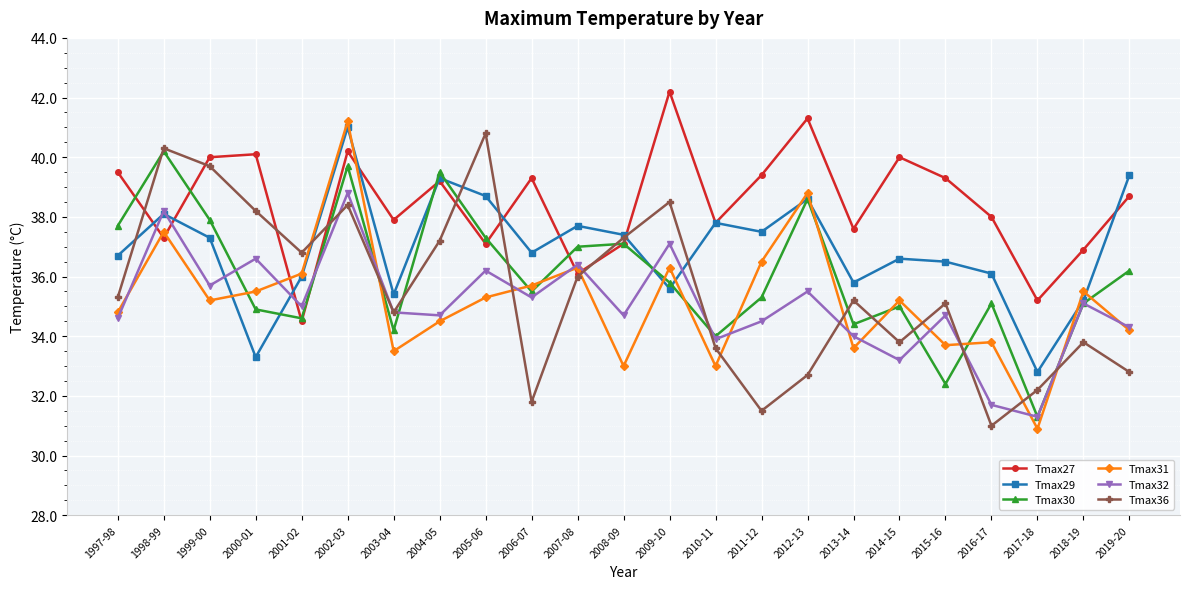

Reading left to right, transcribe all the data shown in this chart.

Tmax27: 1997-98=39.5	1998-99=37.3	1999-00=40.0	2000-01=40.1	2001-02=34.5	2002-03=40.2	2003-04=37.9	2004-05=39.2	2005-06=37.1	2006-07=39.3	2007-08=36.1	2008-09=37.1	2009-10=42.2	2010-11=37.8	2011-12=39.4	2012-13=41.3	2013-14=37.6	2014-15=40.0	2015-16=39.3	2016-17=38.0	2017-18=35.2	2018-19=36.9	2019-20=38.7
Tmax29: 1997-98=36.7	1998-99=38.1	1999-00=37.3	2000-01=33.3	2001-02=36.0	2002-03=41.0	2003-04=35.4	2004-05=39.3	2005-06=38.7	2006-07=36.8	2007-08=37.7	2008-09=37.4	2009-10=35.6	2010-11=37.8	2011-12=37.5	2012-13=38.6	2013-14=35.8	2014-15=36.6	2015-16=36.5	2016-17=36.1	2017-18=32.8	2018-19=35.2	2019-20=39.4
Tmax30: 1997-98=37.7	1998-99=40.2	1999-00=37.9	2000-01=34.9	2001-02=34.6	2002-03=39.7	2003-04=34.2	2004-05=39.5	2005-06=37.3	2006-07=35.5	2007-08=37.0	2008-09=37.1	2009-10=35.8	2010-11=34.0	2011-12=35.3	2012-13=38.6	2013-14=34.4	2014-15=35.0	2015-16=32.4	2016-17=35.1	2017-18=31.3	2018-19=35.1	2019-20=36.2
Tmax31: 1997-98=34.8	1998-99=37.5	1999-00=35.2	2000-01=35.5	2001-02=36.1	2002-03=41.2	2003-04=33.5	2004-05=34.5	2005-06=35.3	2006-07=35.7	2007-08=36.3	2008-09=33.0	2009-10=36.3	2010-11=33.0	2011-12=36.5	2012-13=38.8	2013-14=33.6	2014-15=35.2	2015-16=33.7	2016-17=33.8	2017-18=30.9	2018-19=35.5	2019-20=34.2
Tmax32: 1997-98=34.6	1998-99=38.2	1999-00=35.7	2000-01=36.6	2001-02=35.0	2002-03=38.8	2003-04=34.8	2004-05=34.7	2005-06=36.2	2006-07=35.3	2007-08=36.4	2008-09=34.7	2009-10=37.1	2010-11=33.9	2011-12=34.5	2012-13=35.5	2013-14=34.0	2014-15=33.2	2015-16=34.7	2016-17=31.7	2017-18=31.3	2018-19=35.1	2019-20=34.3
Tmax36: 1997-98=35.3	1998-99=40.3	1999-00=39.7	2000-01=38.2	2001-02=36.8	2002-03=38.4	2003-04=34.8	2004-05=37.2	2005-06=40.8	2006-07=31.8	2007-08=36.0	2008-09=37.3	2009-10=38.5	2010-11=33.6	2011-12=31.5	2012-13=32.7	2013-14=35.2	2014-15=33.8	2015-16=35.1	2016-17=31.0	2017-18=32.2	2018-19=33.8	2019-20=32.8